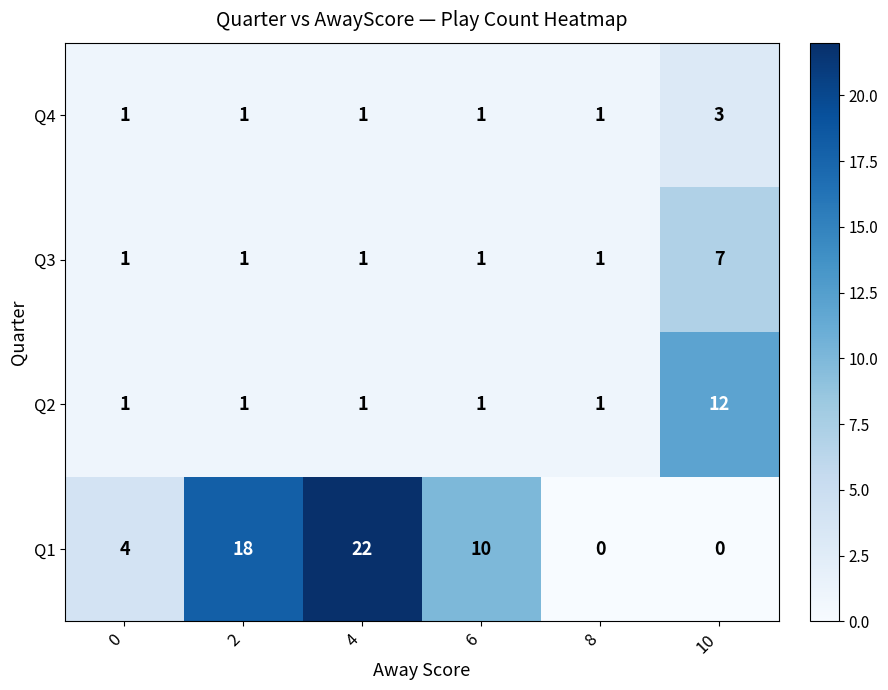

Which series changed the most between 4 and 8?

Q1